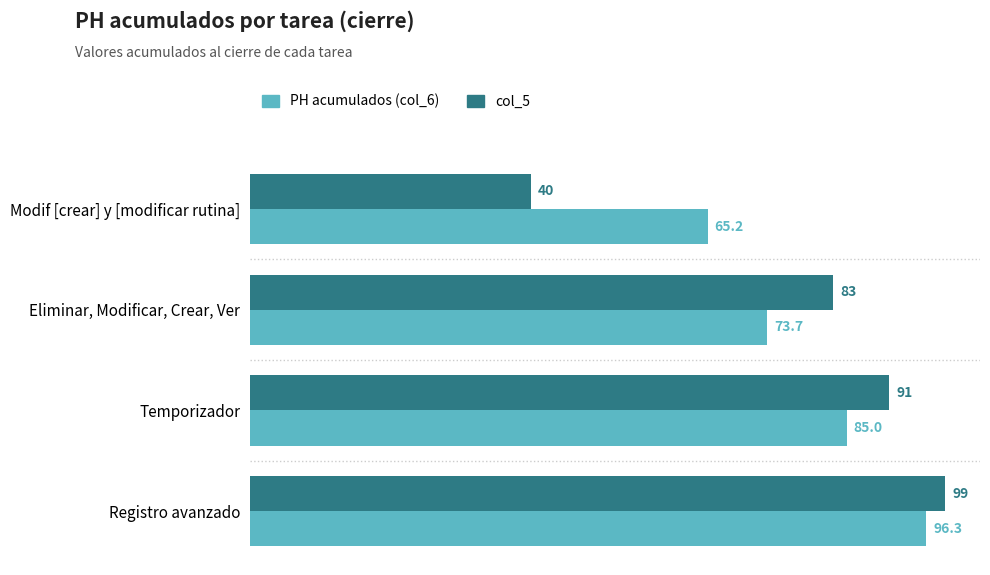

Is it true that PH acumulados (col_6) equals 73.7 at Eliminar, Modificar, Crear, Ver?

True